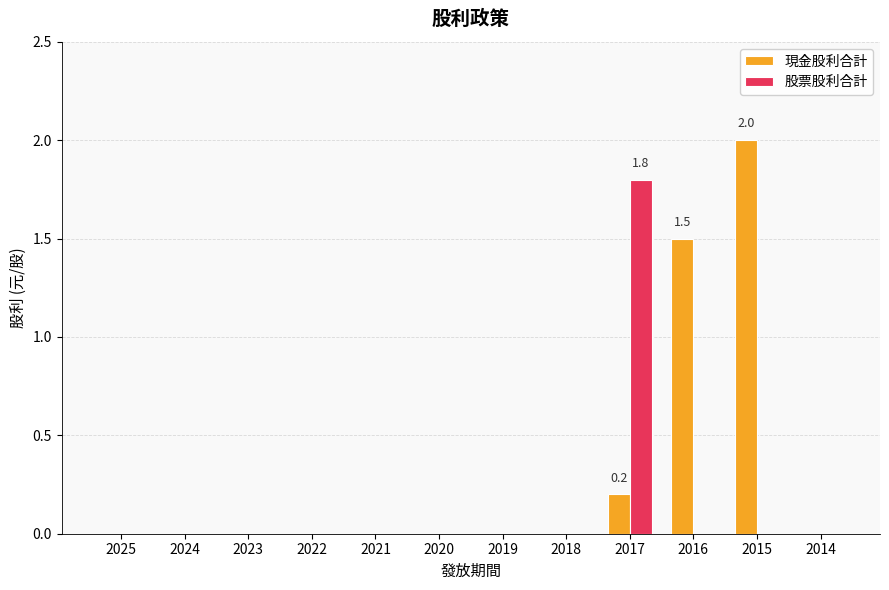

What is the average value of the 現金股利合計 series?

0.3